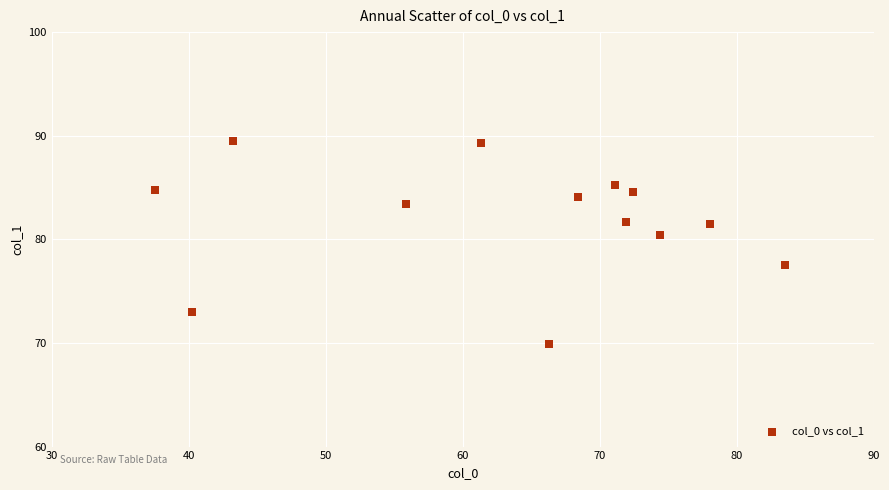

What is the range of Y values (max minus min)?

19.6